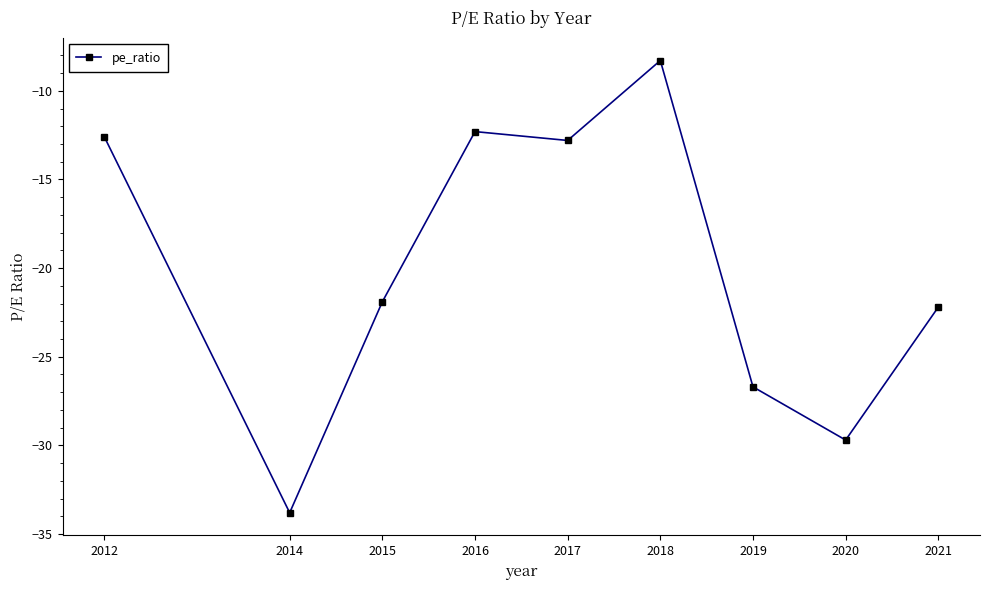

What is the value of the 4th point from the left?

-12.3